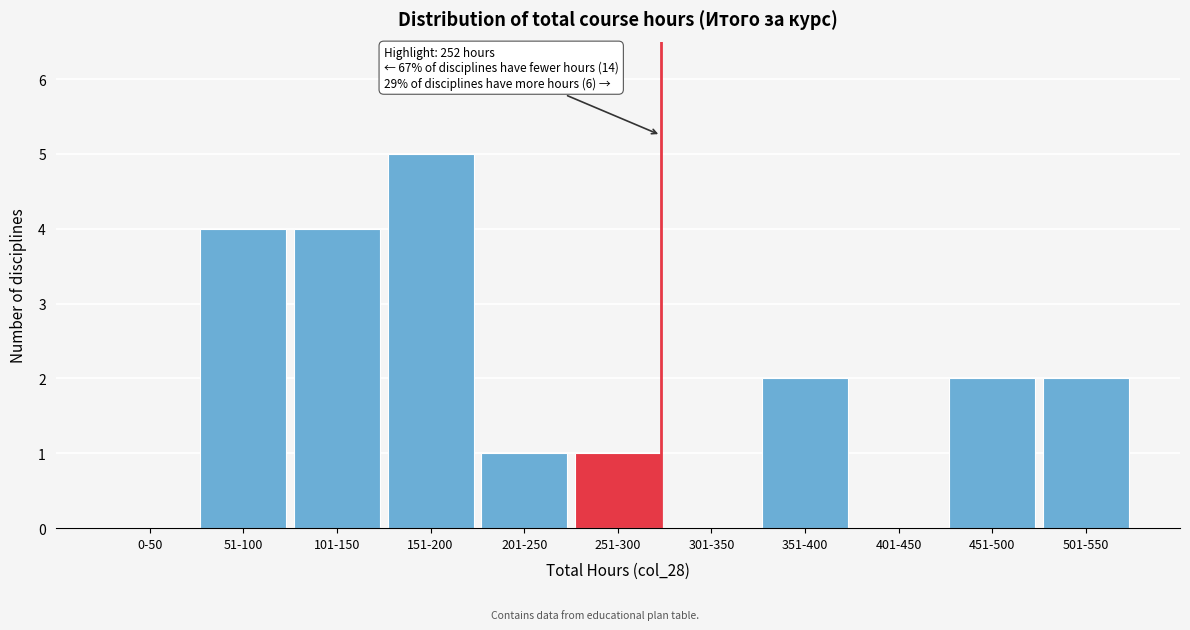

Reading left to right, list all the values displayed in this chart.

0-50=0	51-100=4	101-150=4	151-200=5	201-250=1	251-300=1	301-350=0	351-400=2	401-450=0	451-500=2	501-550=2